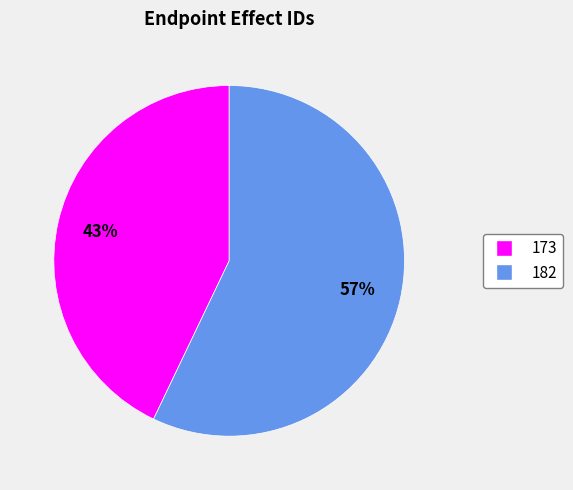

Combined, do 182 and 173 account for over 50%?

Yes